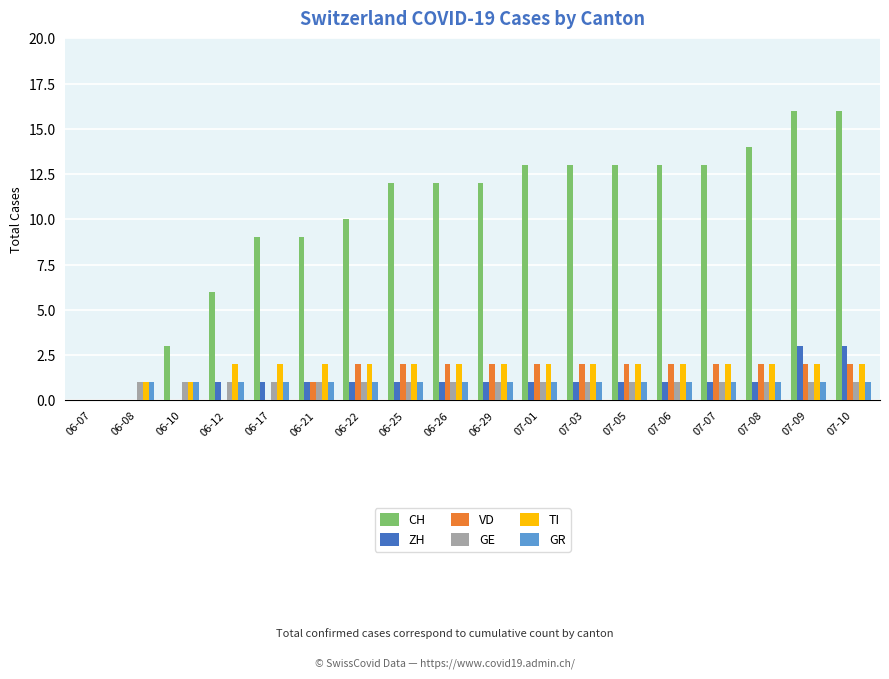

Is the value of GE at 07-01 greater than the value of CH at 07-08?

No